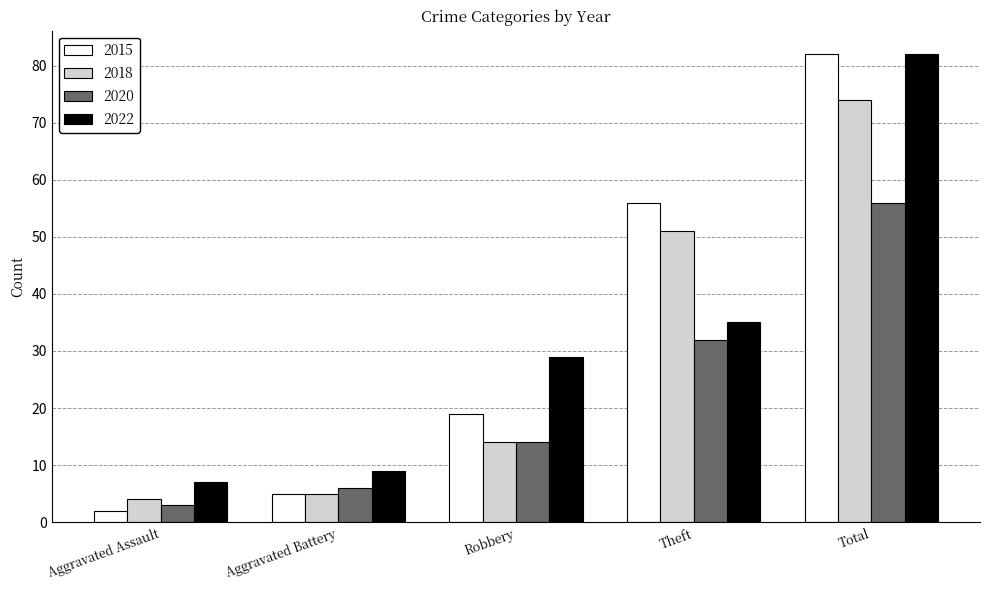

At Theft, list the series in order from largest to smallest.

2015, 2018, 2022, 2020